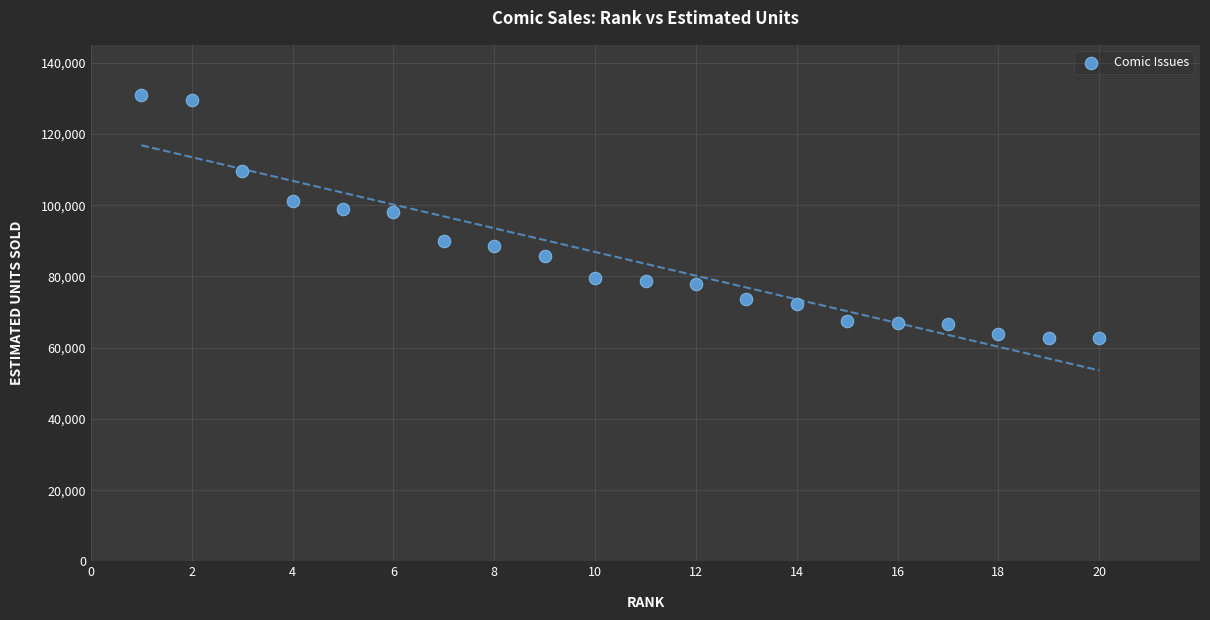

What is the range of Y values (max minus min)?

68288